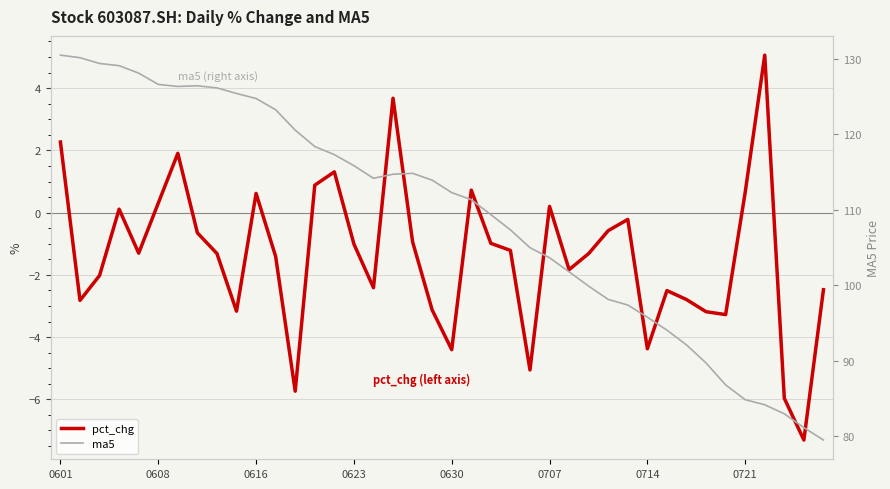

What is the smallest value displayed?

-7.3